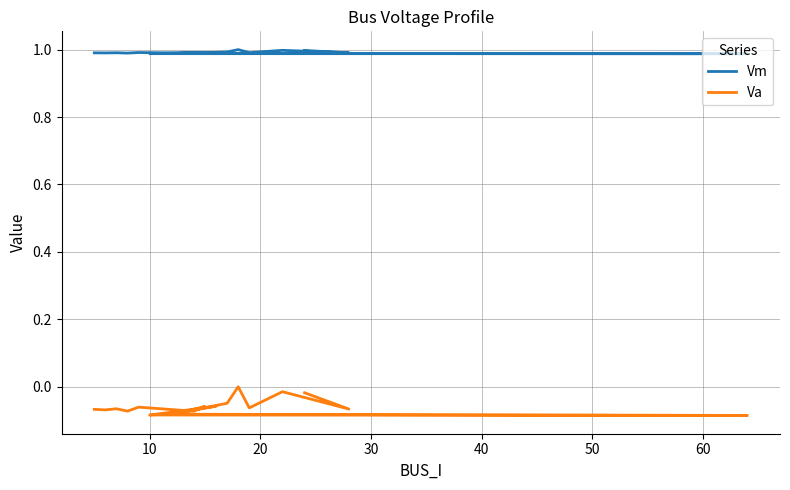

What are all the series names shown in the legend?

Vm, Va